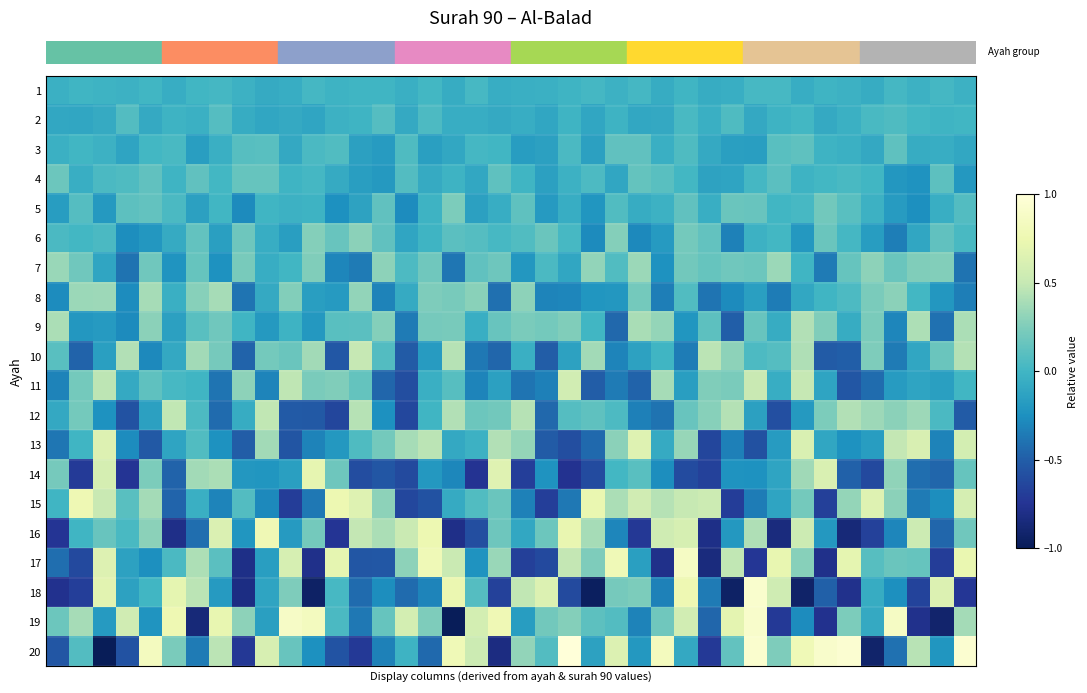

Which series has the widest spread of values?

row_19